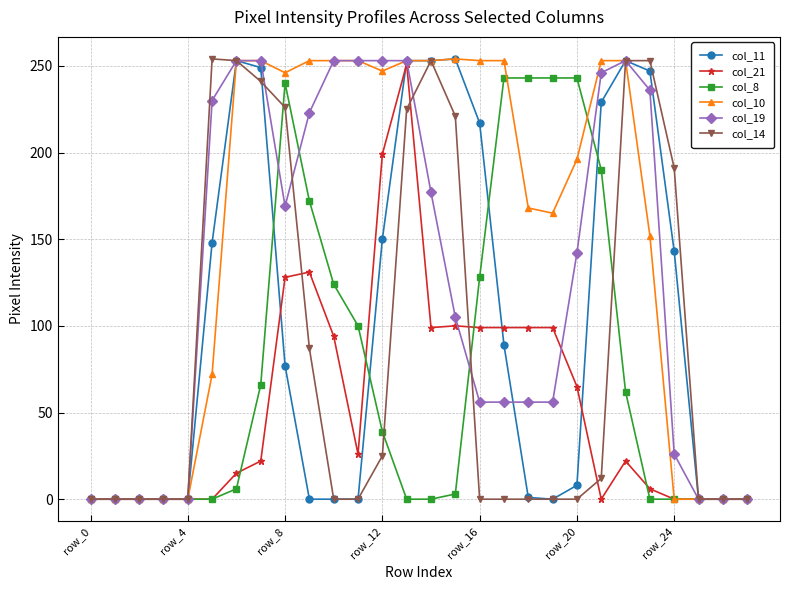

What are all the series names shown in the legend?

col_11, col_21, col_8, col_10, col_19, col_14